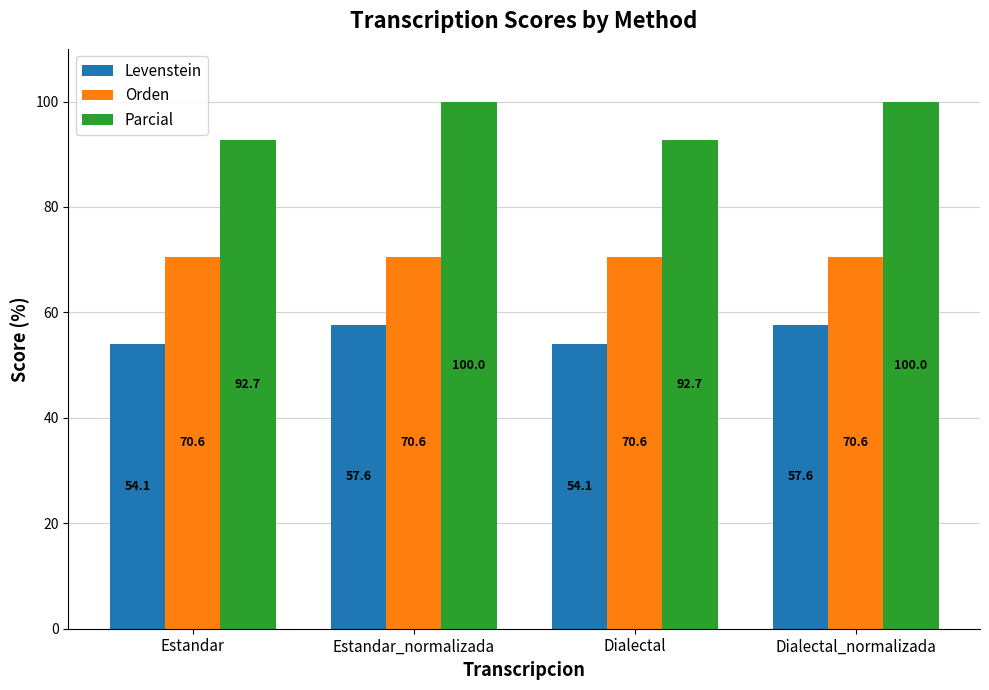

Reading left to right, transcribe all the data shown in this chart.

Levenstein: Estandar=54.1	Estandar_normalizada=57.6	Dialectal=54.1	Dialectal_normalizada=57.6
Orden: Estandar=70.6	Estandar_normalizada=70.6	Dialectal=70.6	Dialectal_normalizada=70.6
Parcial: Estandar=92.7	Estandar_normalizada=100.0	Dialectal=92.7	Dialectal_normalizada=100.0